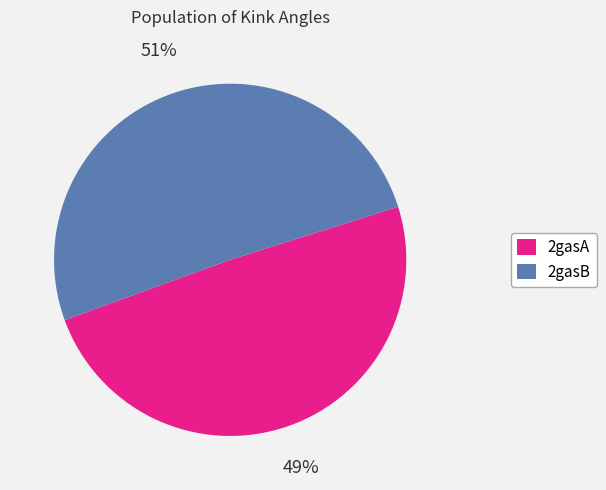

Combined, do 2gasB and 2gasA account for over 50%?

Yes